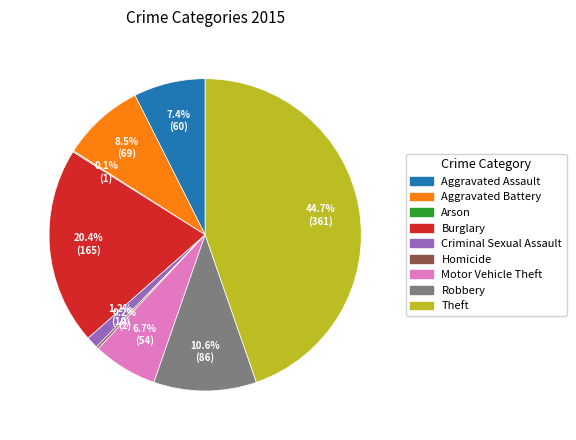

True or false: Robbery accounts for 11% of the total.

True